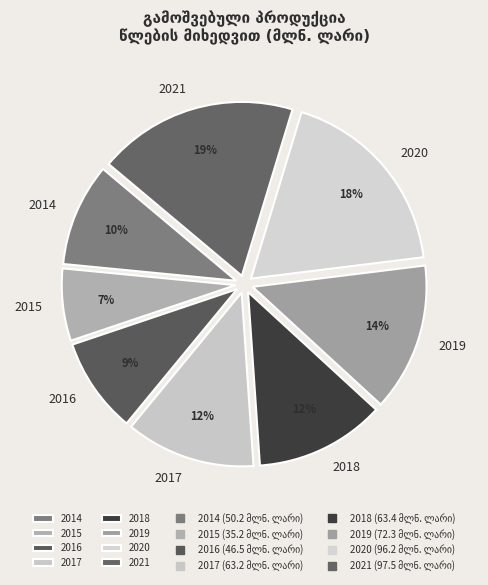

Which slice is the smallest?

2015